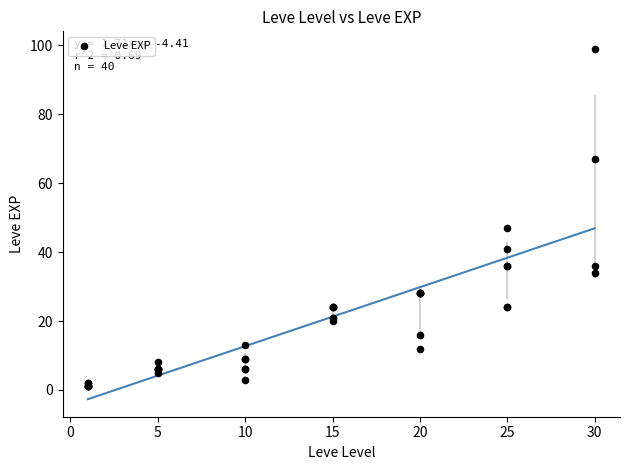

What Y value in the scatter plot is closest to 50?

47